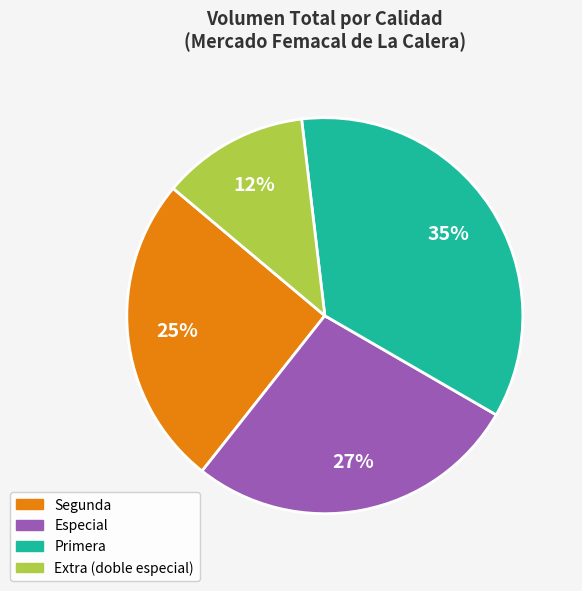

Is Especial the majority of the pie?

No